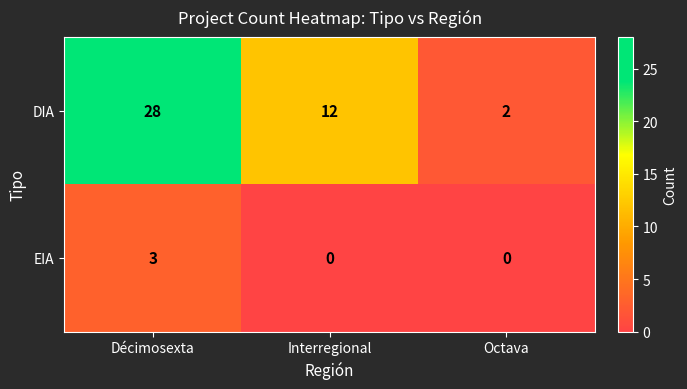

What is the maximum value shown in the chart?

28